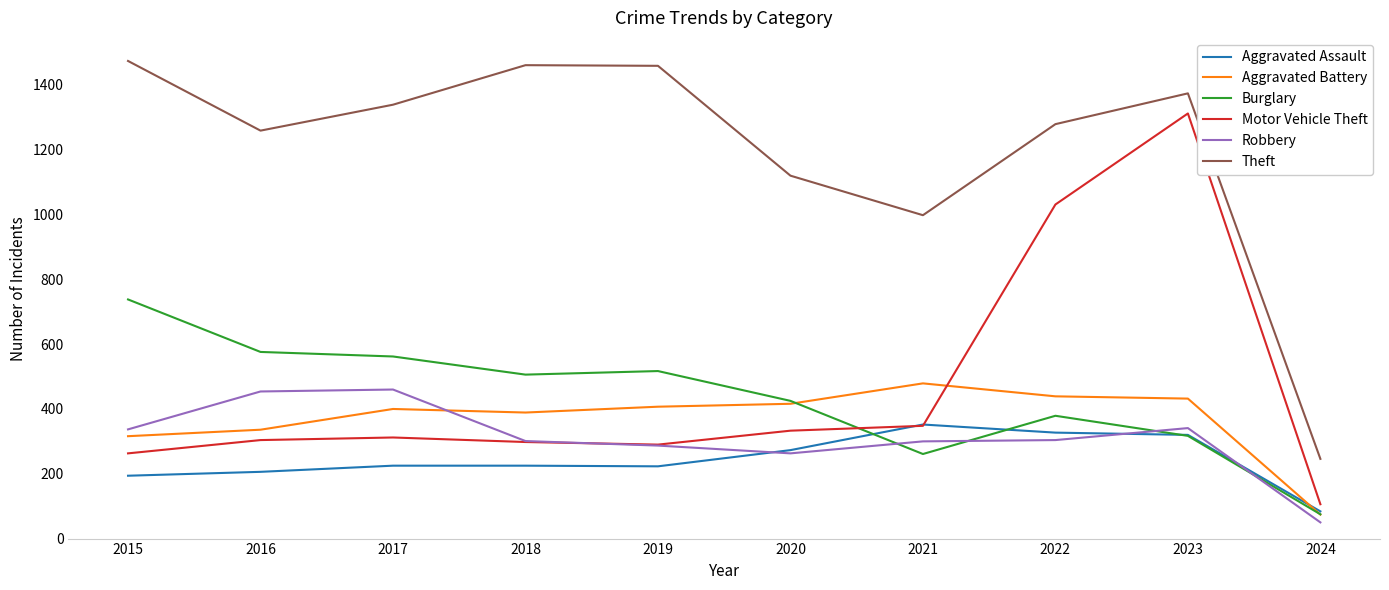

What is the difference between the Motor Vehicle Theft values at 2023 and 2022?

281